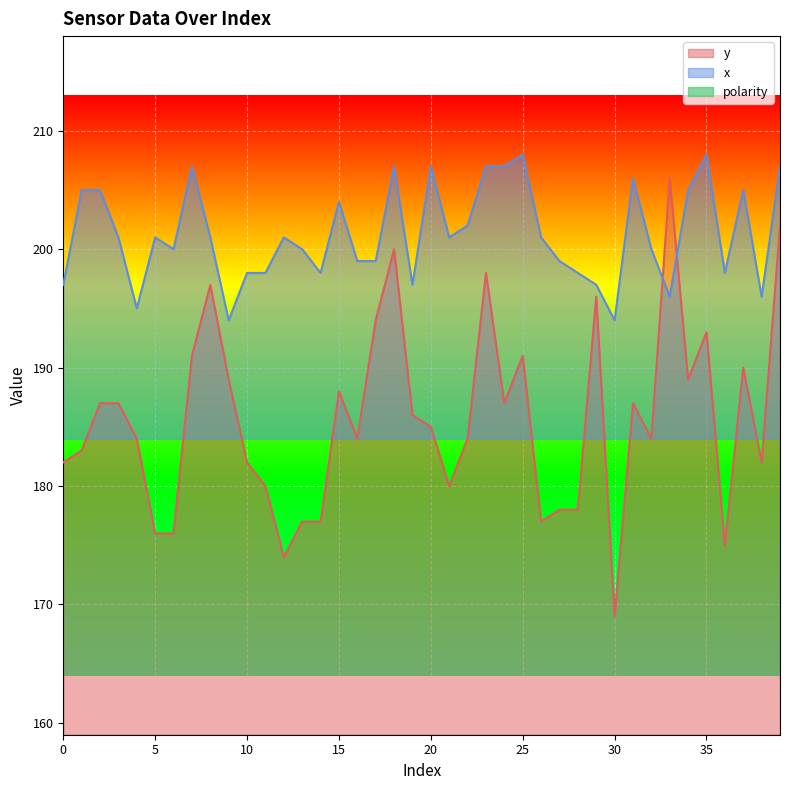

True or false: x and polarity intersect in this chart.

False